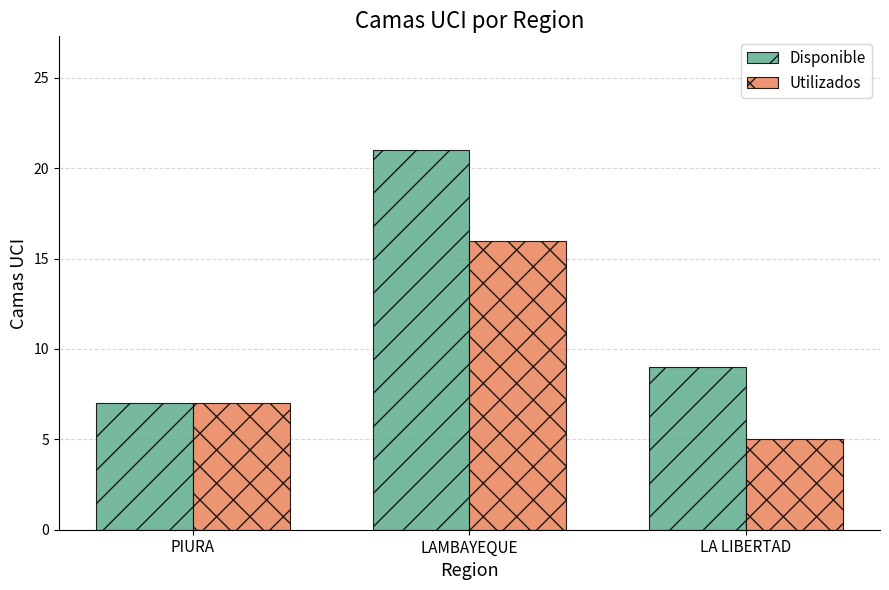

What is the maximum value for Utilizados?

16